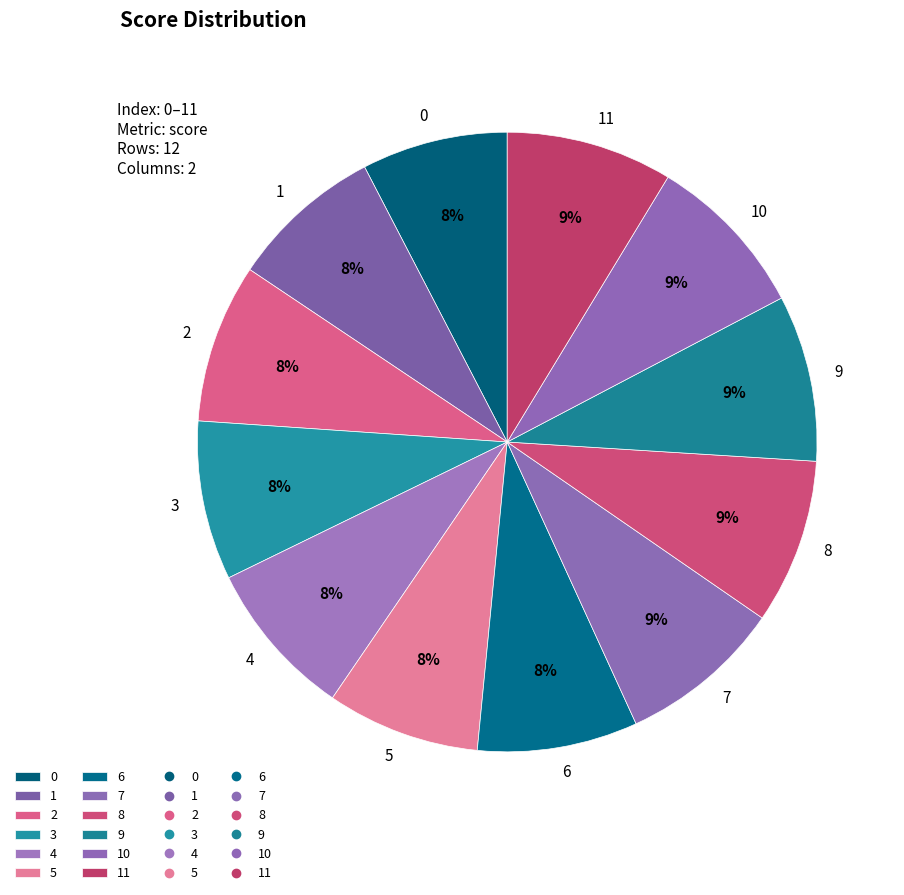

Is 4 the majority of the pie?

No